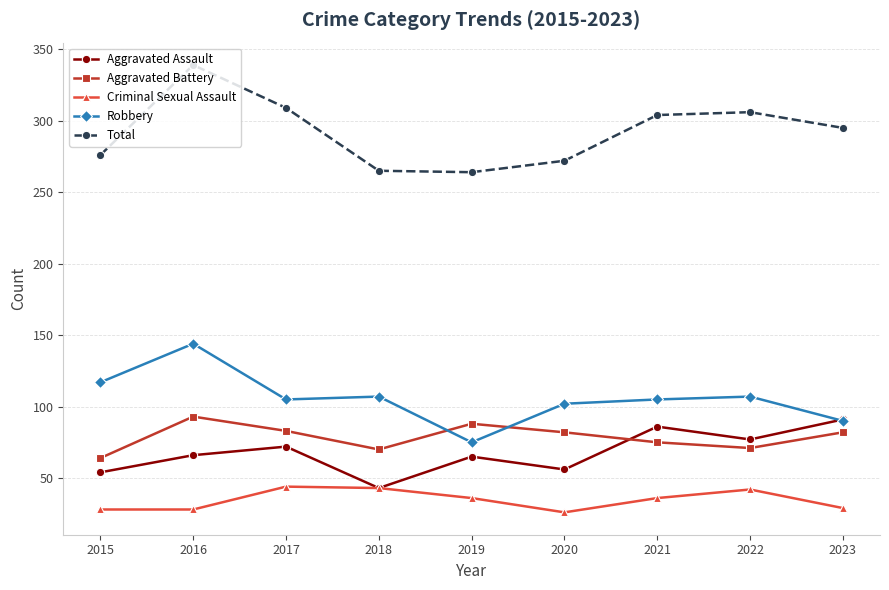

Between 2019 and 2023, which series saw the biggest shift?

Total